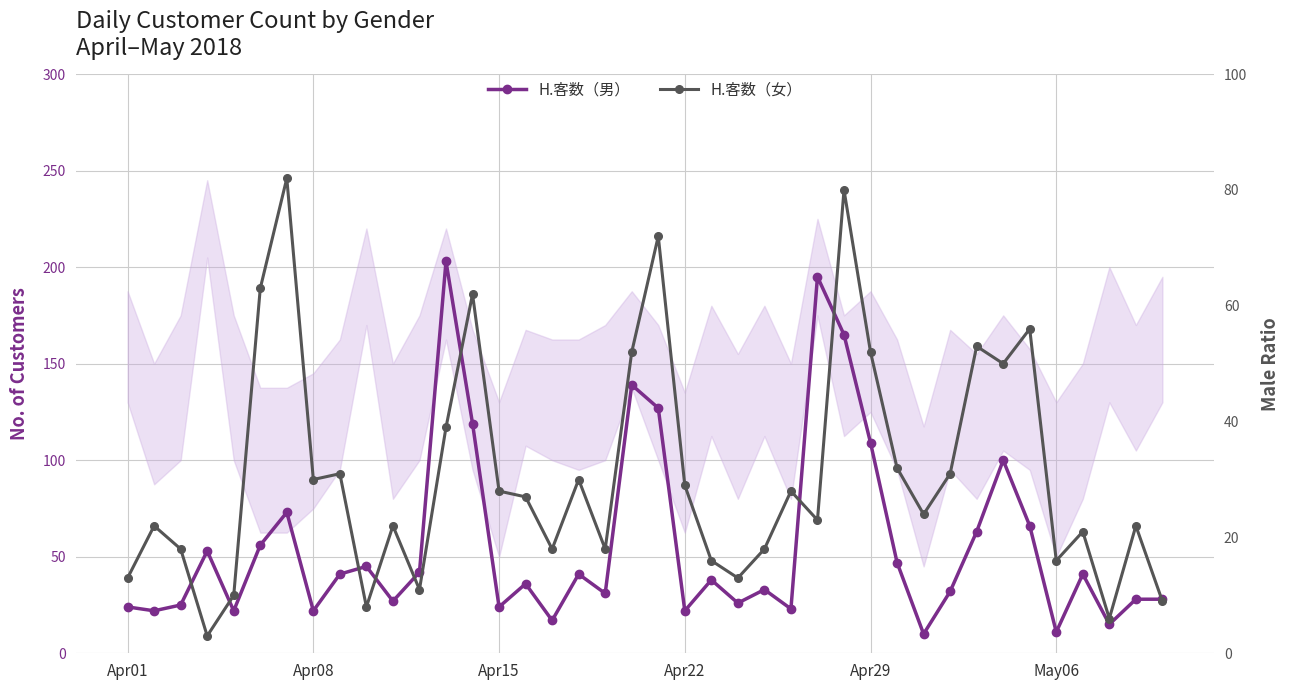

What are all the series names shown in the legend?

H.客数（男）, H.客数（女）